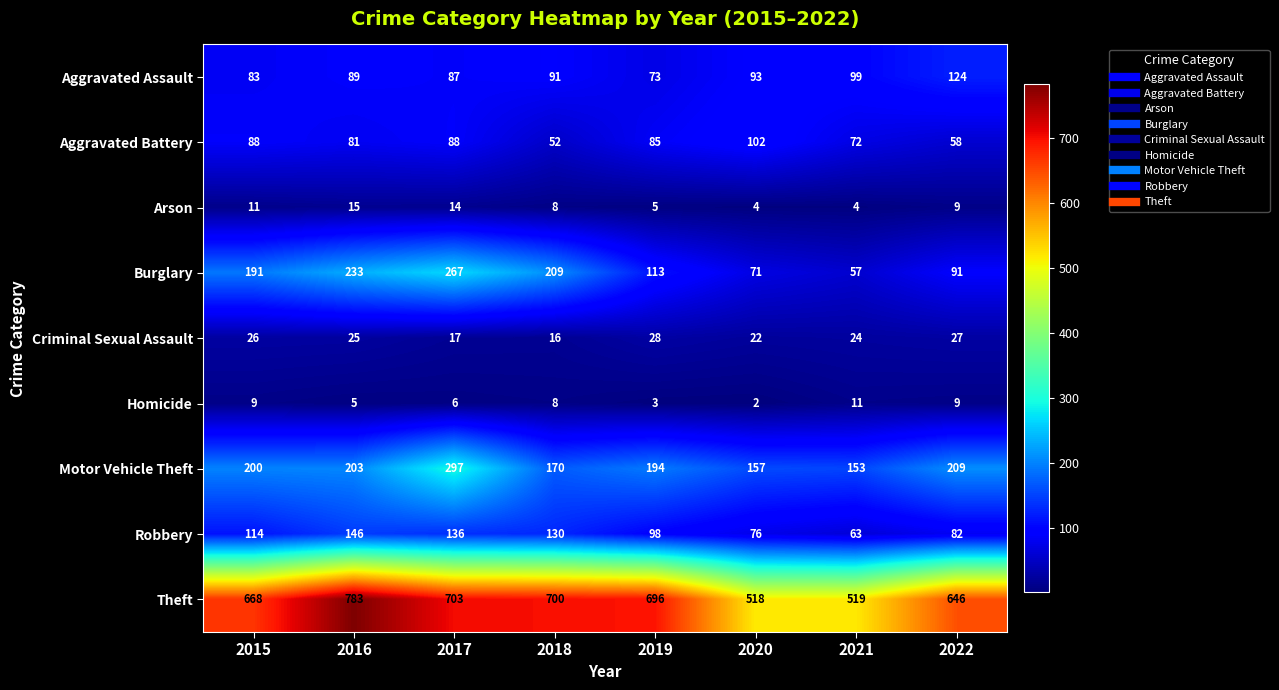

At which category is the sum across all series the highest?

2017